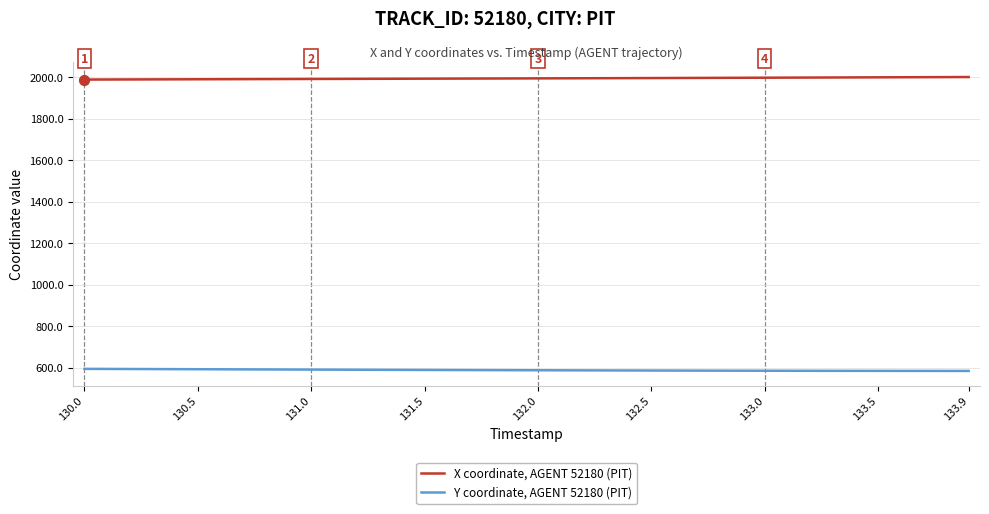

Which series has the largest total across all categories?

X coordinate, AGENT 52180 (PIT)